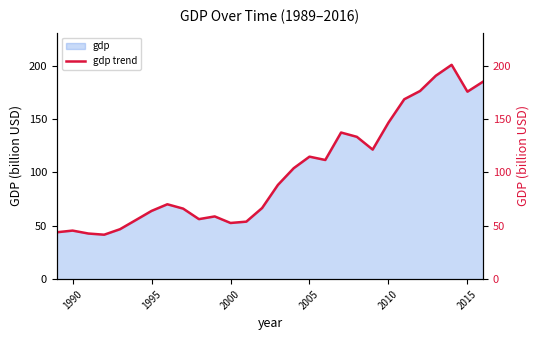

True or false: gdp has a value of 52.6 at 2000.

True